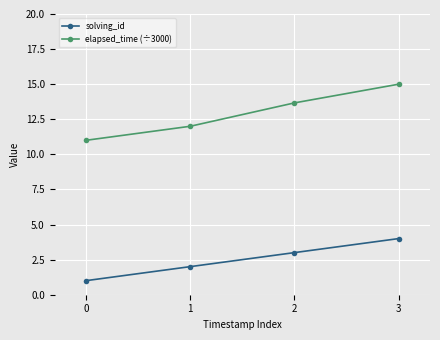

What is the value of the solving_id point at the 2nd from the left?

2.0